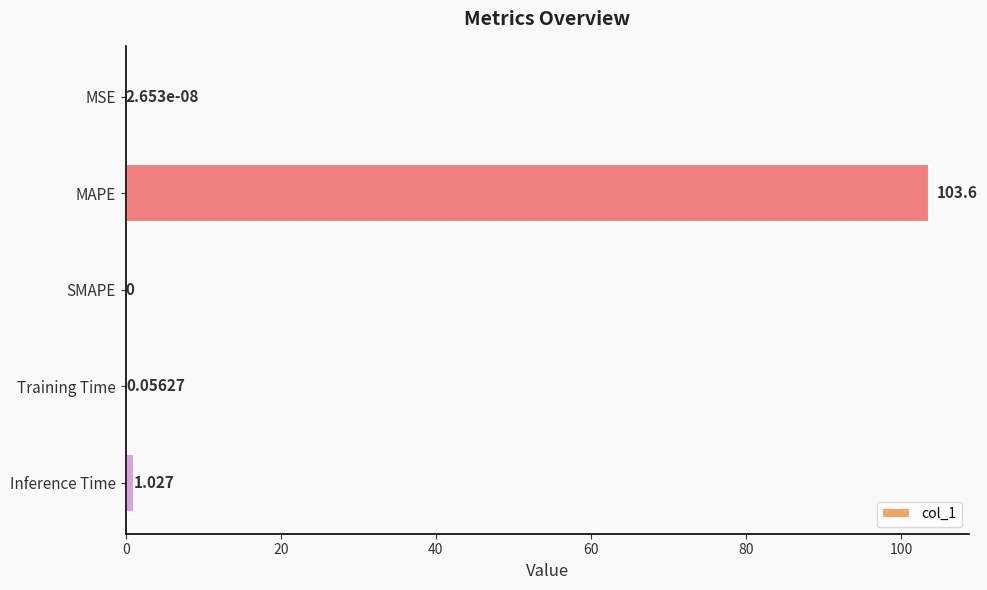

Count the number of categories in the chart.

5